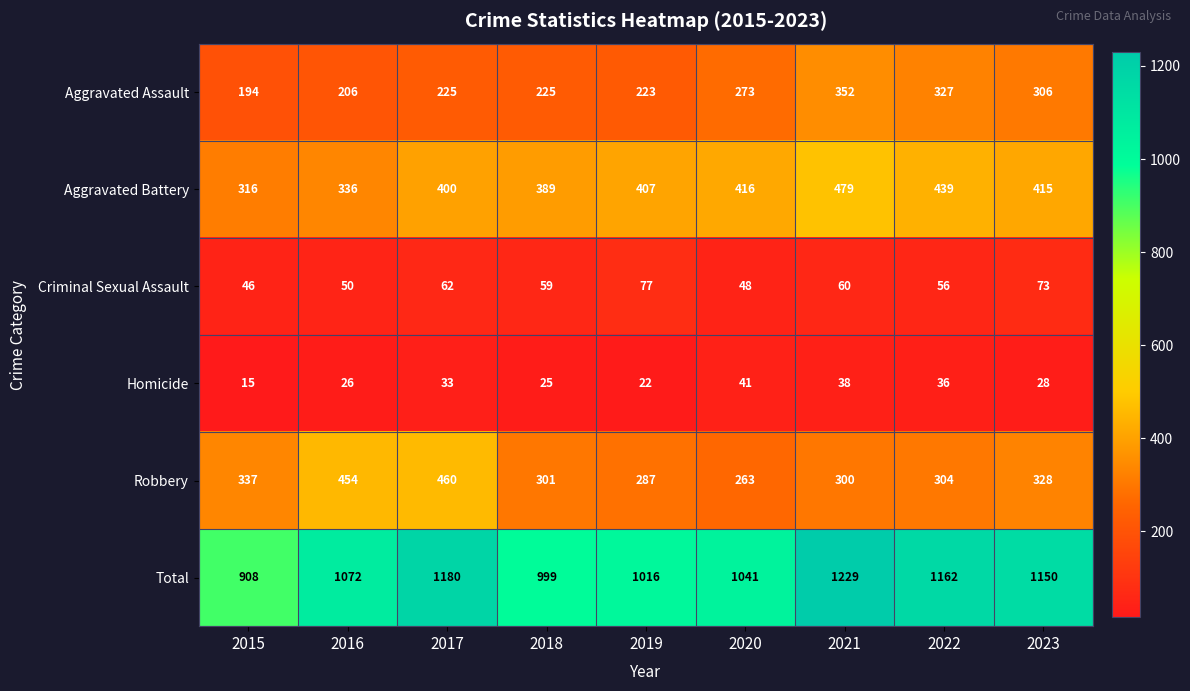

Where does the Robbery series first go above 304?

2015